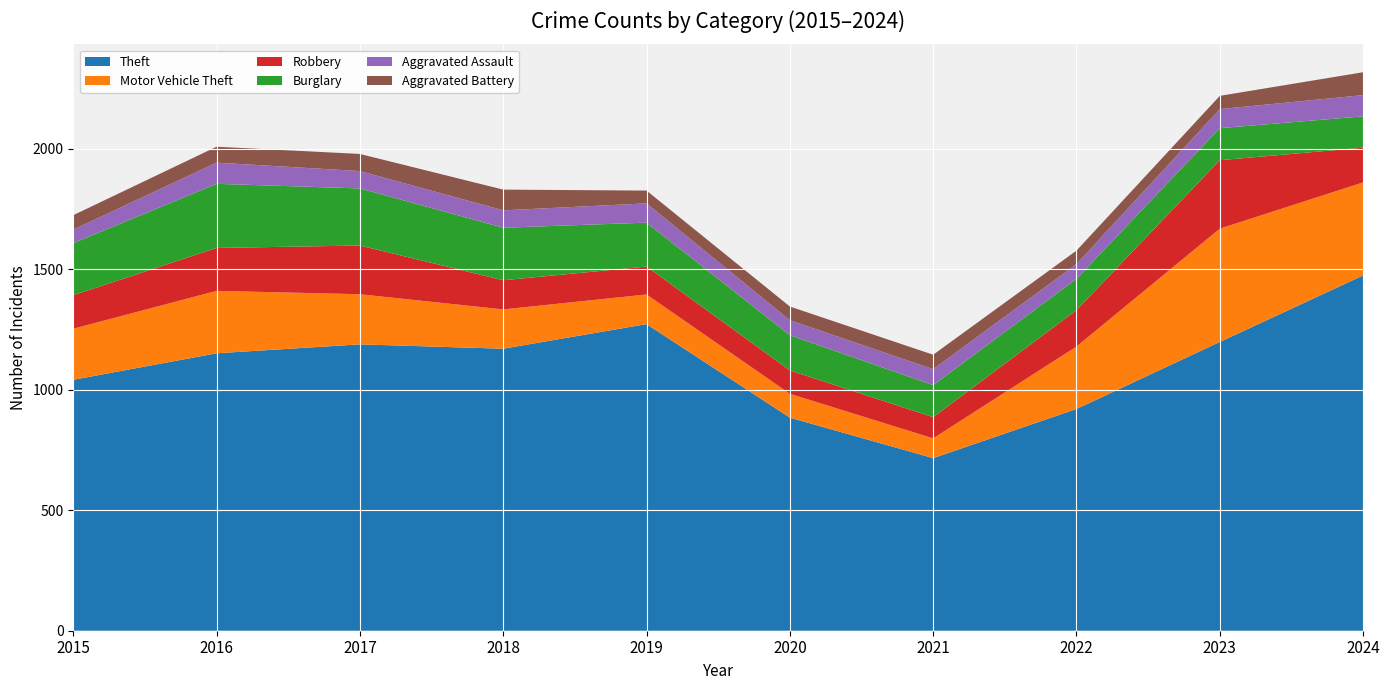

Reading left to right, what are all the values shown in this chart?

Theft: 2015=1041	2016=1151	2017=1188	2018=1170	2019=1272	2020=884	2021=716	2022=920	2023=1198	2024=1474
Motor Vehicle Theft: 2015=212	2016=259	2017=208	2018=163	2019=123	2020=99	2021=82	2022=259	2023=470	2024=386
Robbery: 2015=139	2016=178	2017=202	2018=121	2019=116	2020=97	2021=88	2022=151	2023=284	2024=144
Burglary: 2015=216	2016=266	2017=237	2018=218	2019=182	2020=146	2021=133	2022=130	2023=133	2024=130
Aggravated Assault: 2015=56	2016=88	2017=72	2018=72	2019=80	2020=62	2021=66	2022=61	2023=79	2024=88
Aggravated Battery: 2015=60	2016=66	2017=71	2018=86	2019=53	2020=57	2021=60	2022=56	2023=55	2024=95